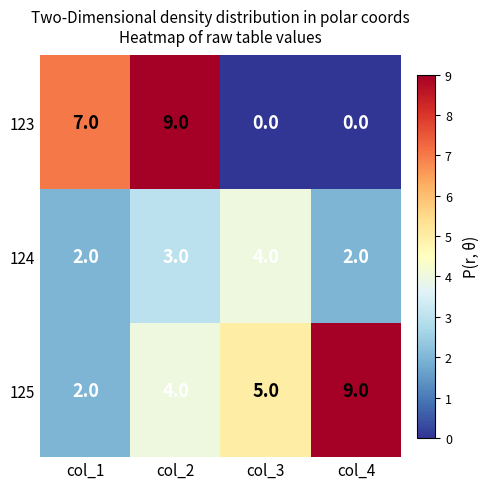

The value of 125 at col_4 is 9. True or false?

True